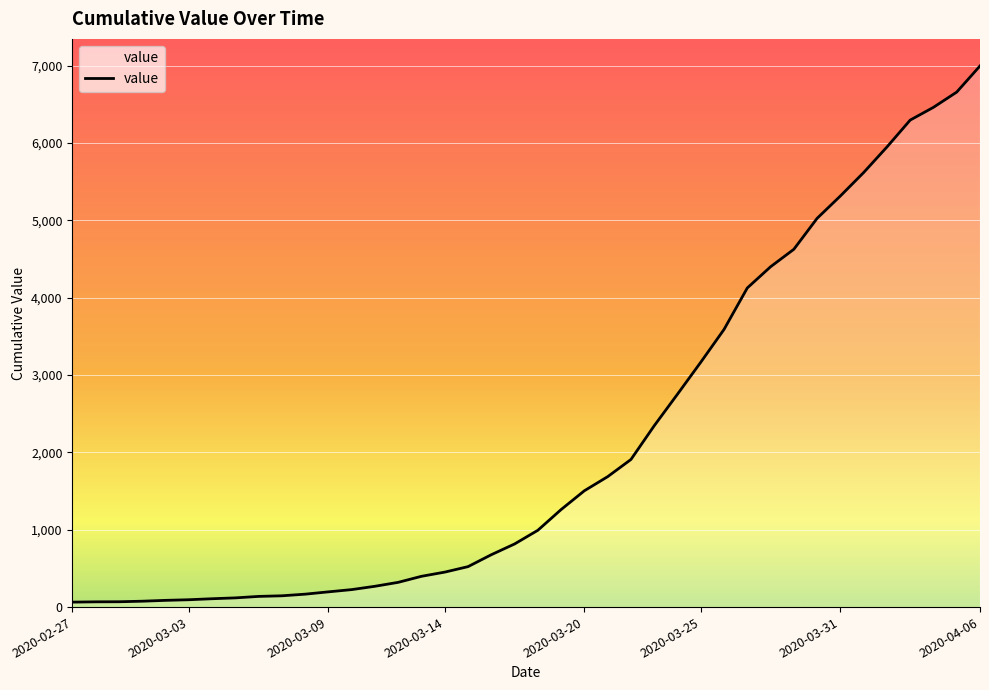

How many values are below 993?

20